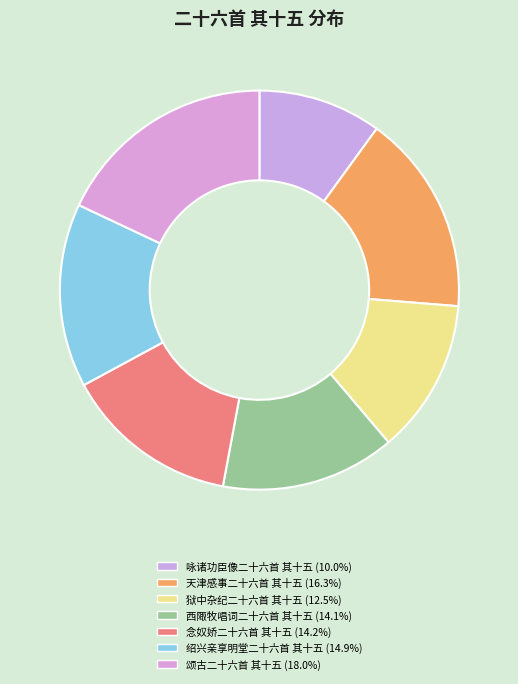

What is the largest slice in the pie chart?

颂古二十六首 其十五